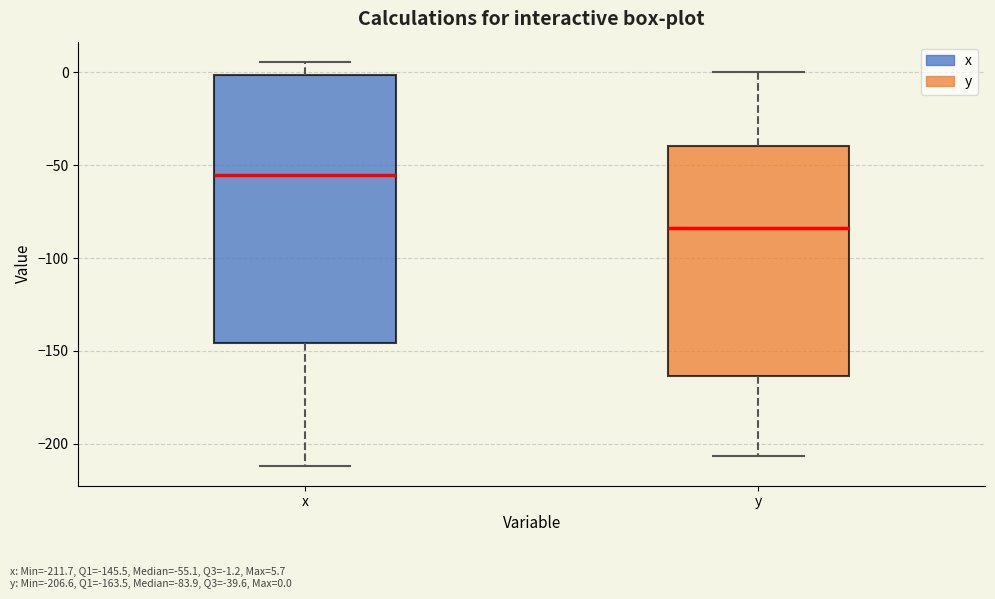

Reading left to right, read every box against the y-axis: the position of its median line, the range the box covers, and the ends of its whiskers. The values are not printed on the chart, so give them approximately, as read against the axis.

x: median -55, box -145 to 0, whiskers -210 to 5
y: median -85, box -165 to -40, whiskers -205 to 0